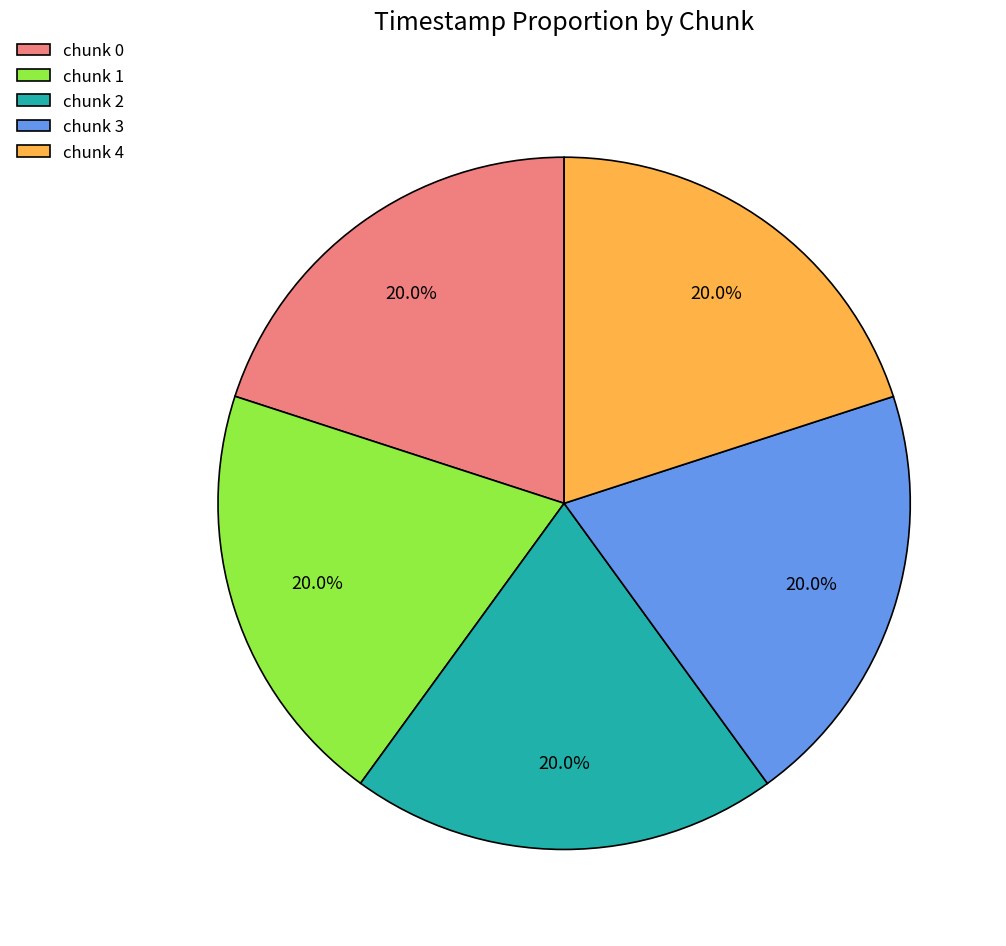

What percentage is the chunk 3 slice, to the nearest percent?

20%